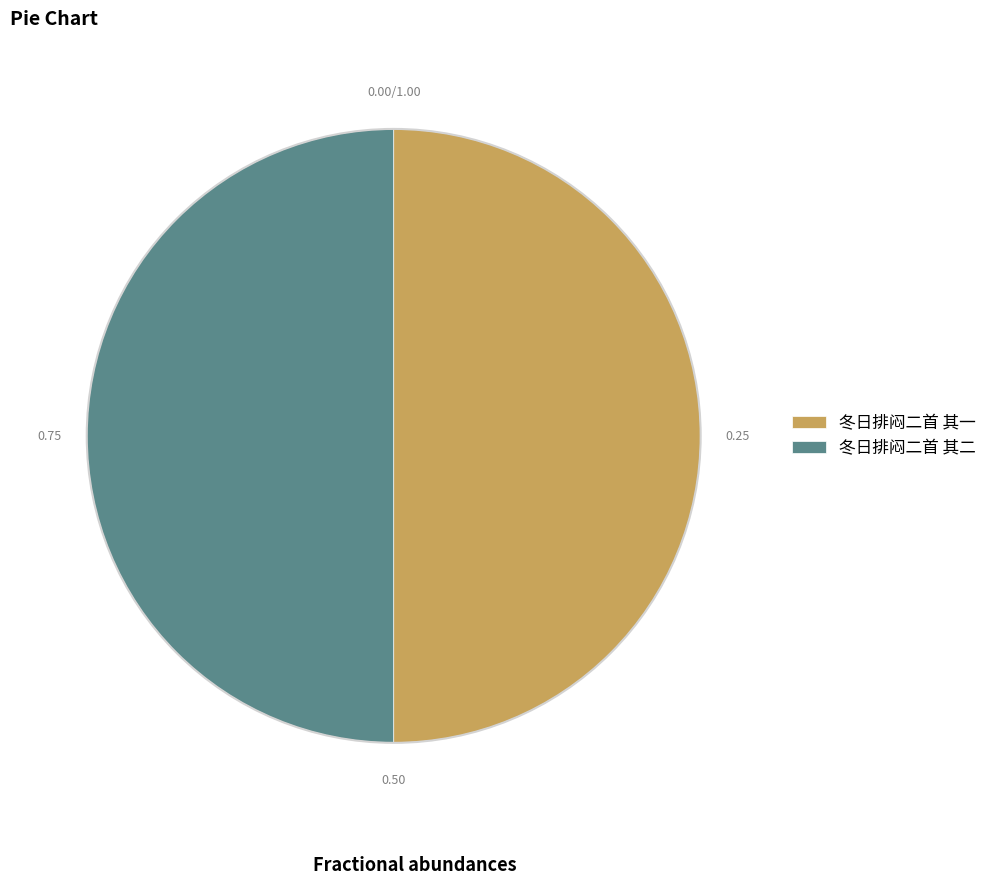

What is the ratio of the value at 冬日排闷二首 其一 to the value at 冬日排闷二首 其二?

1.0